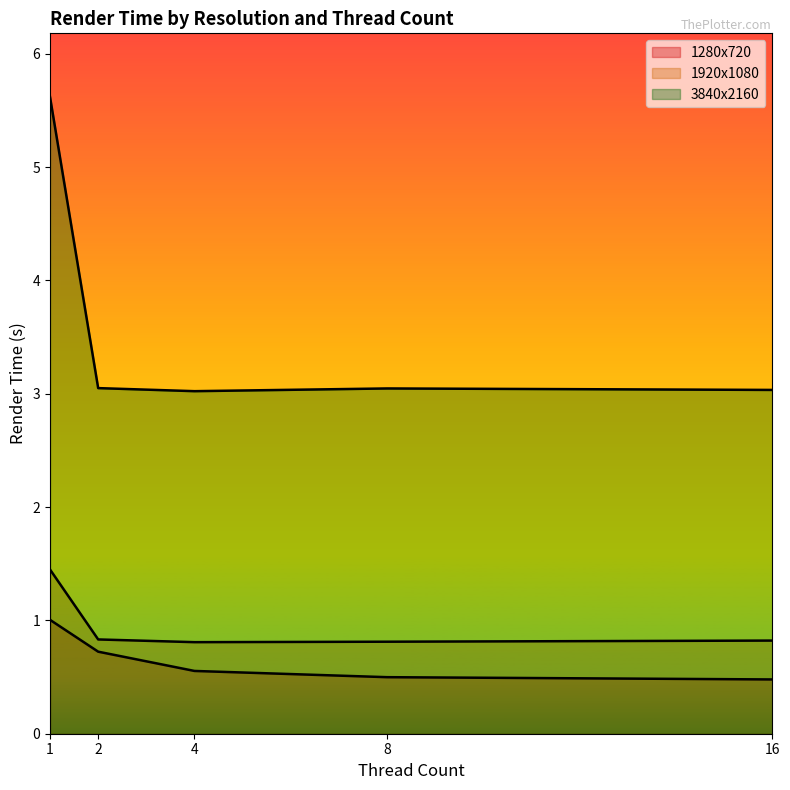

What is the minimum value shown in the chart?

0.5